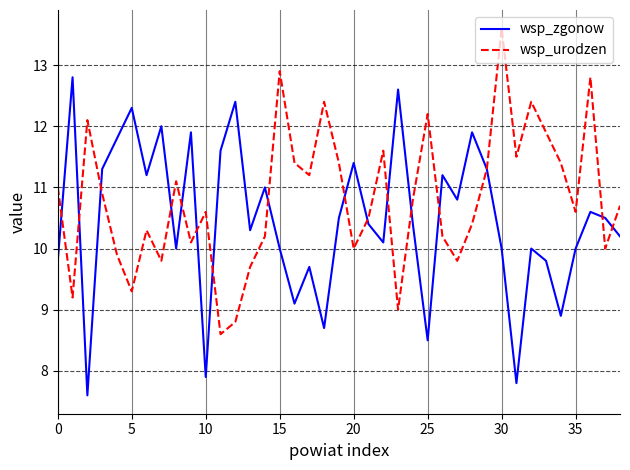

Which series has the largest total across all categories?

wsp_urodzen